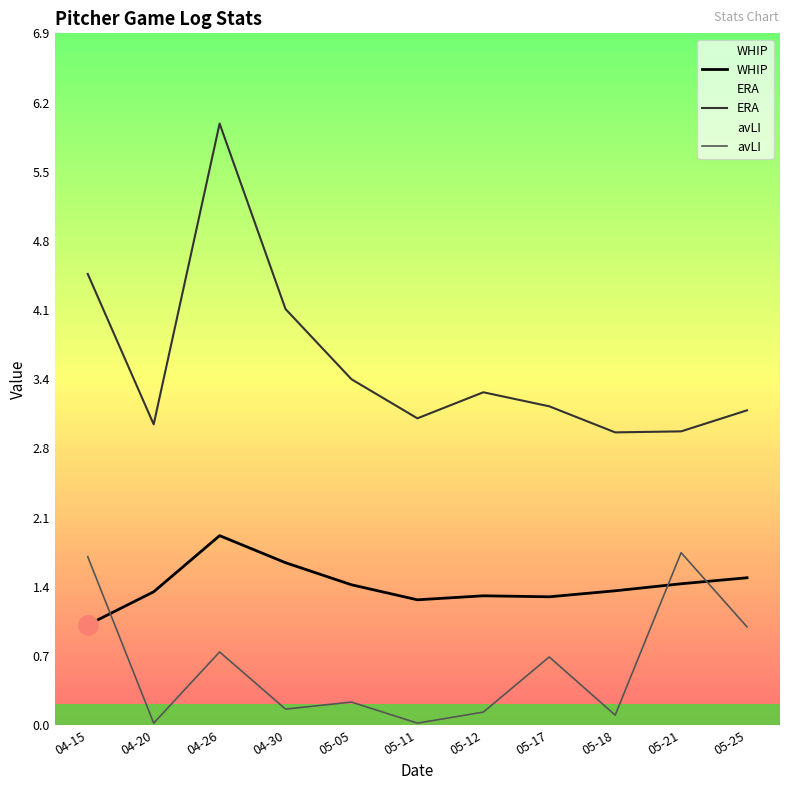

Between 05-11 and 05-25, which series saw the biggest shift?

avLI